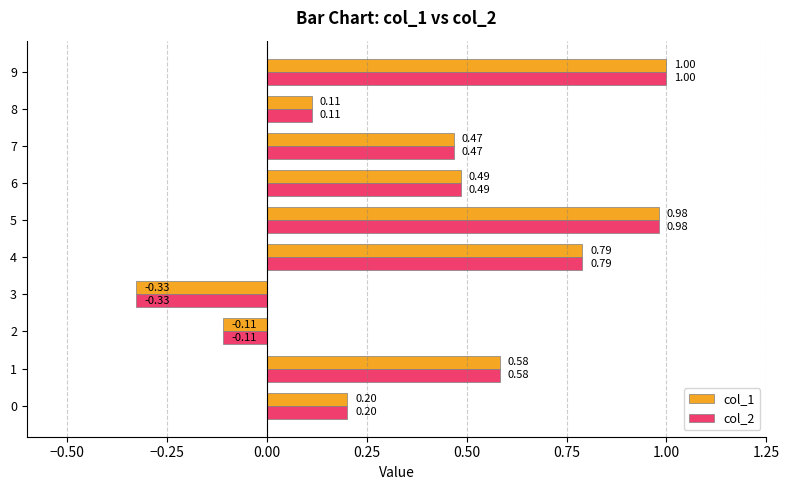

At how many categories does at least one series exceed 0?

8